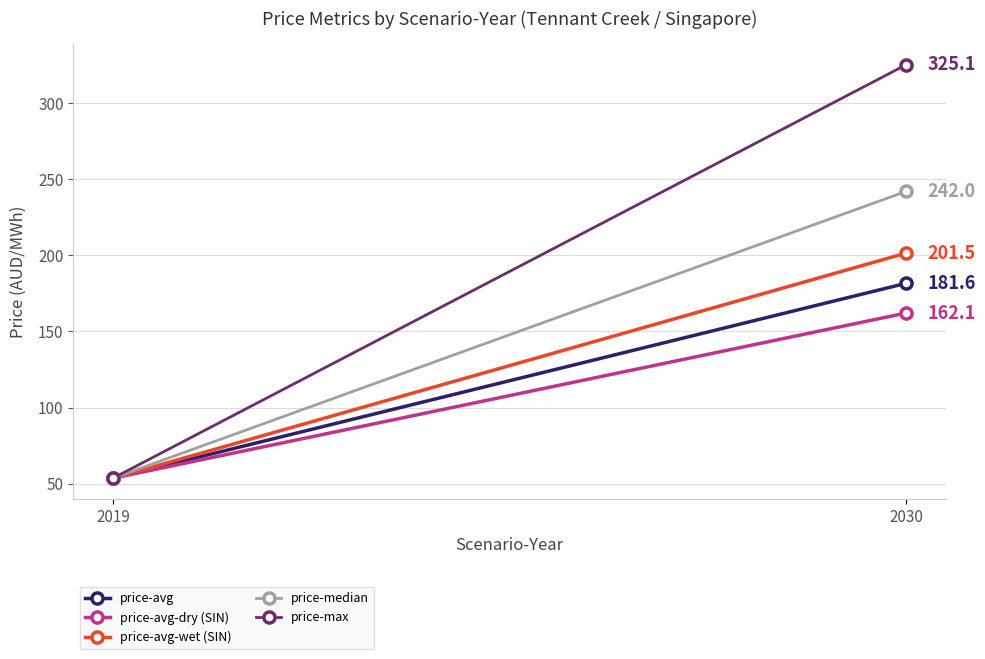

At which label does price-max reach its minimum?

2019